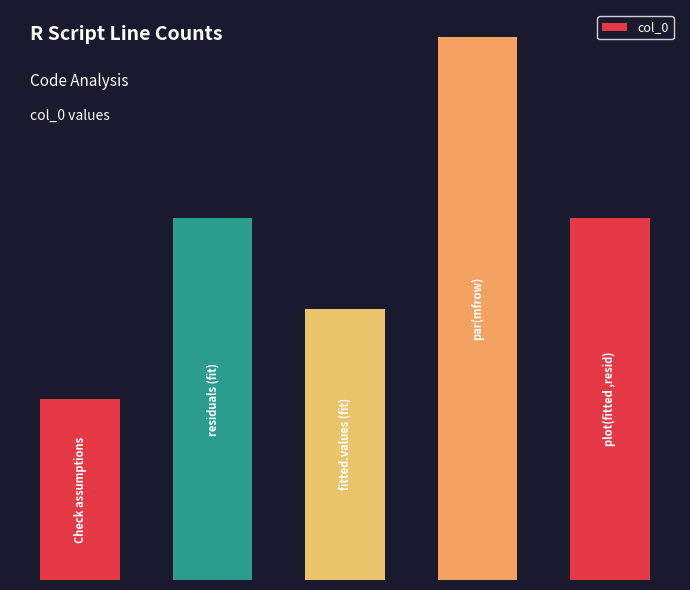

What is the sum of all values?

19